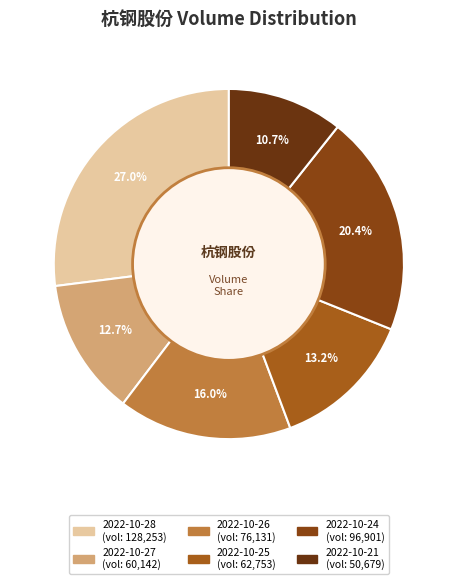

Is it true that 2022-10-24 is 20% of the pie?

True